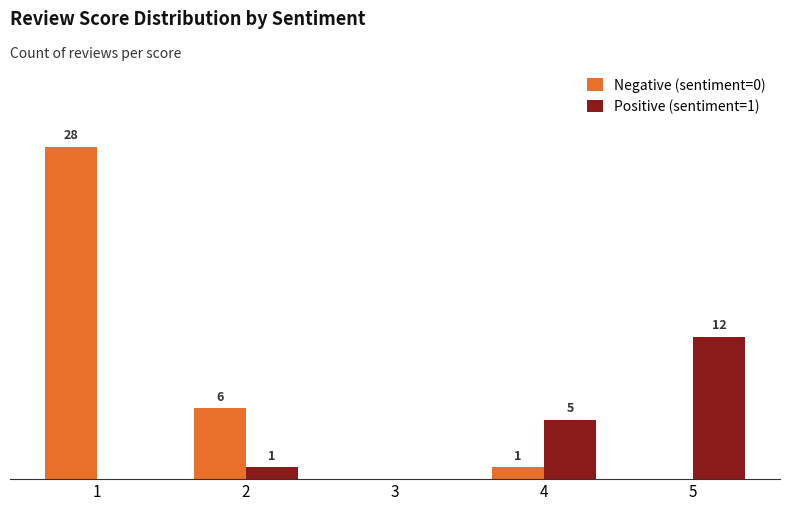

Reading right to left, transcribe all the data shown in this chart.

Negative (sentiment=0): 5=0	4=1	3=0	2=6	1=28
Positive (sentiment=1): 5=12	4=5	3=0	2=1	1=0